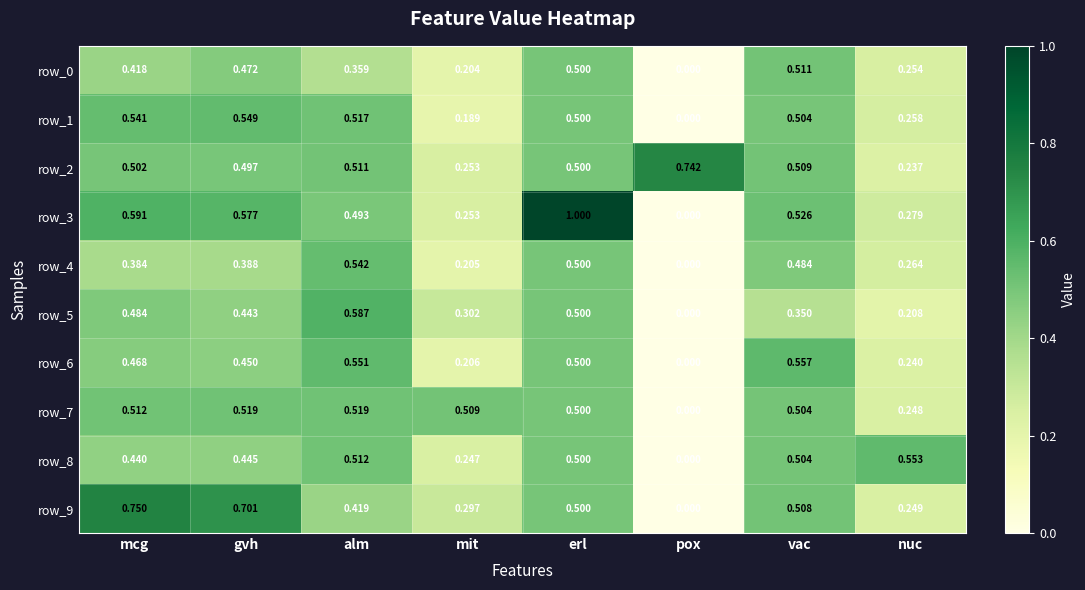

At which label is row_7 closest to 0?

pox